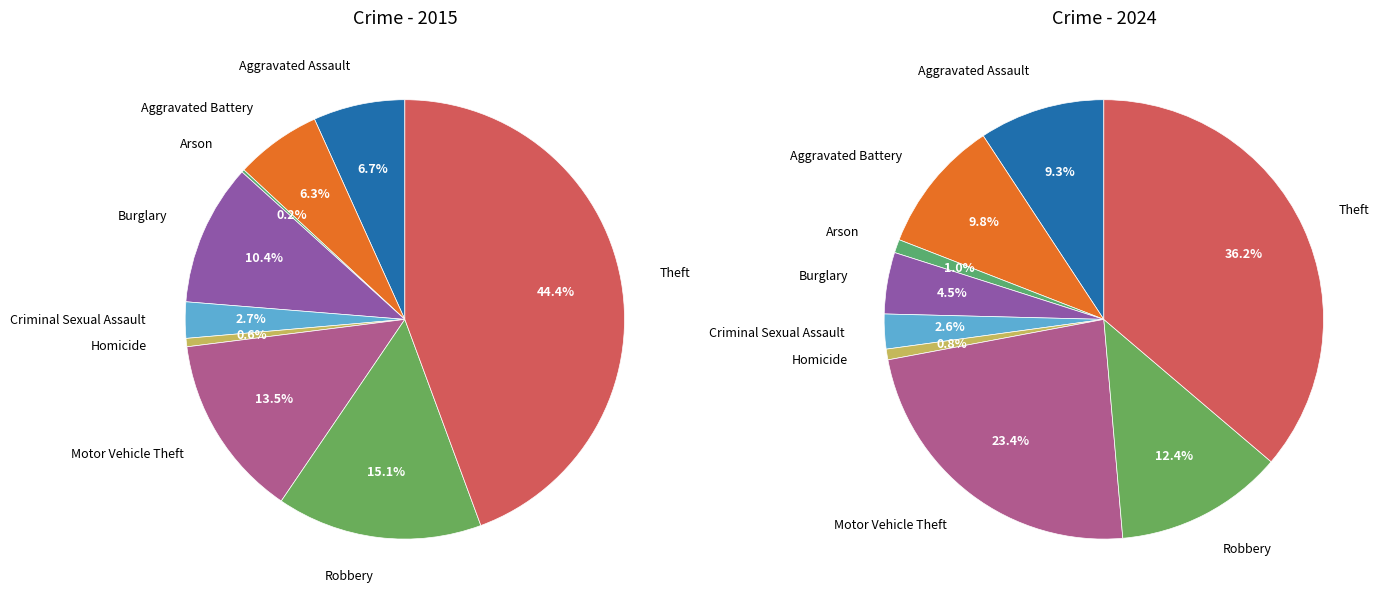

Rank the series by their average value, from lowest to highest.

values_2015, values_2024